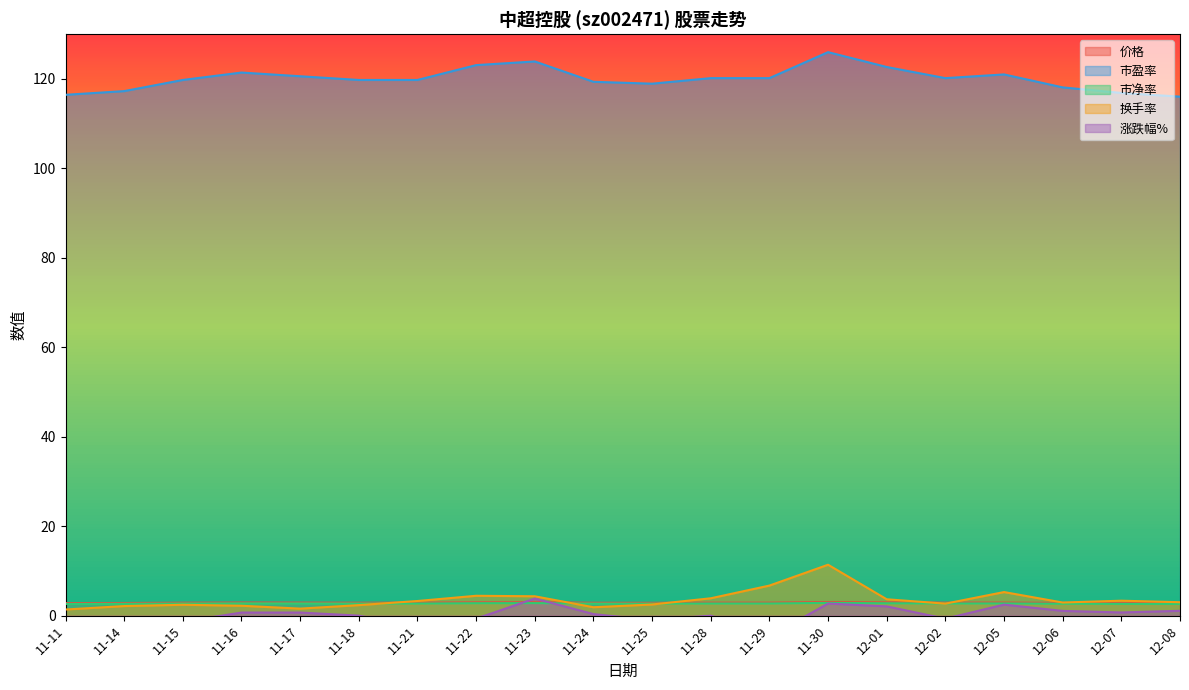

What is the total value across all series at 11-14?

122.8